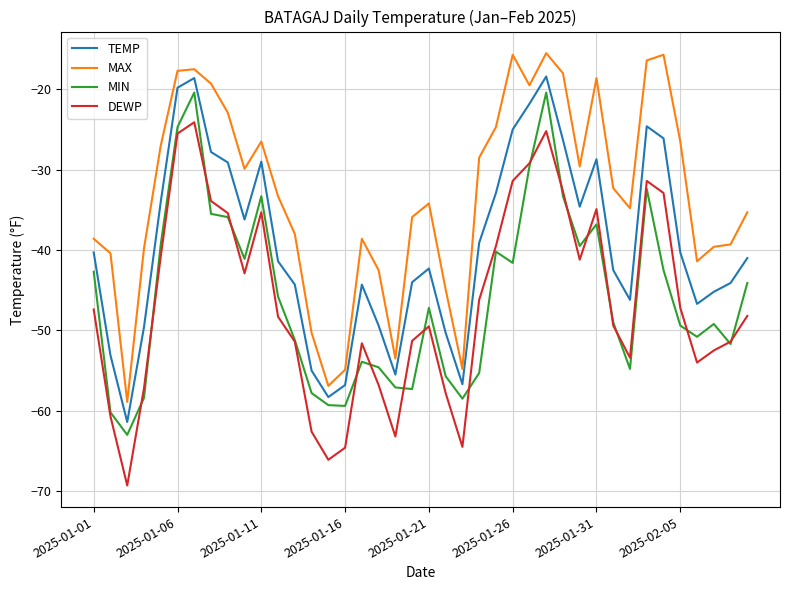

True or false: DEWP and MAX intersect in this chart.

False